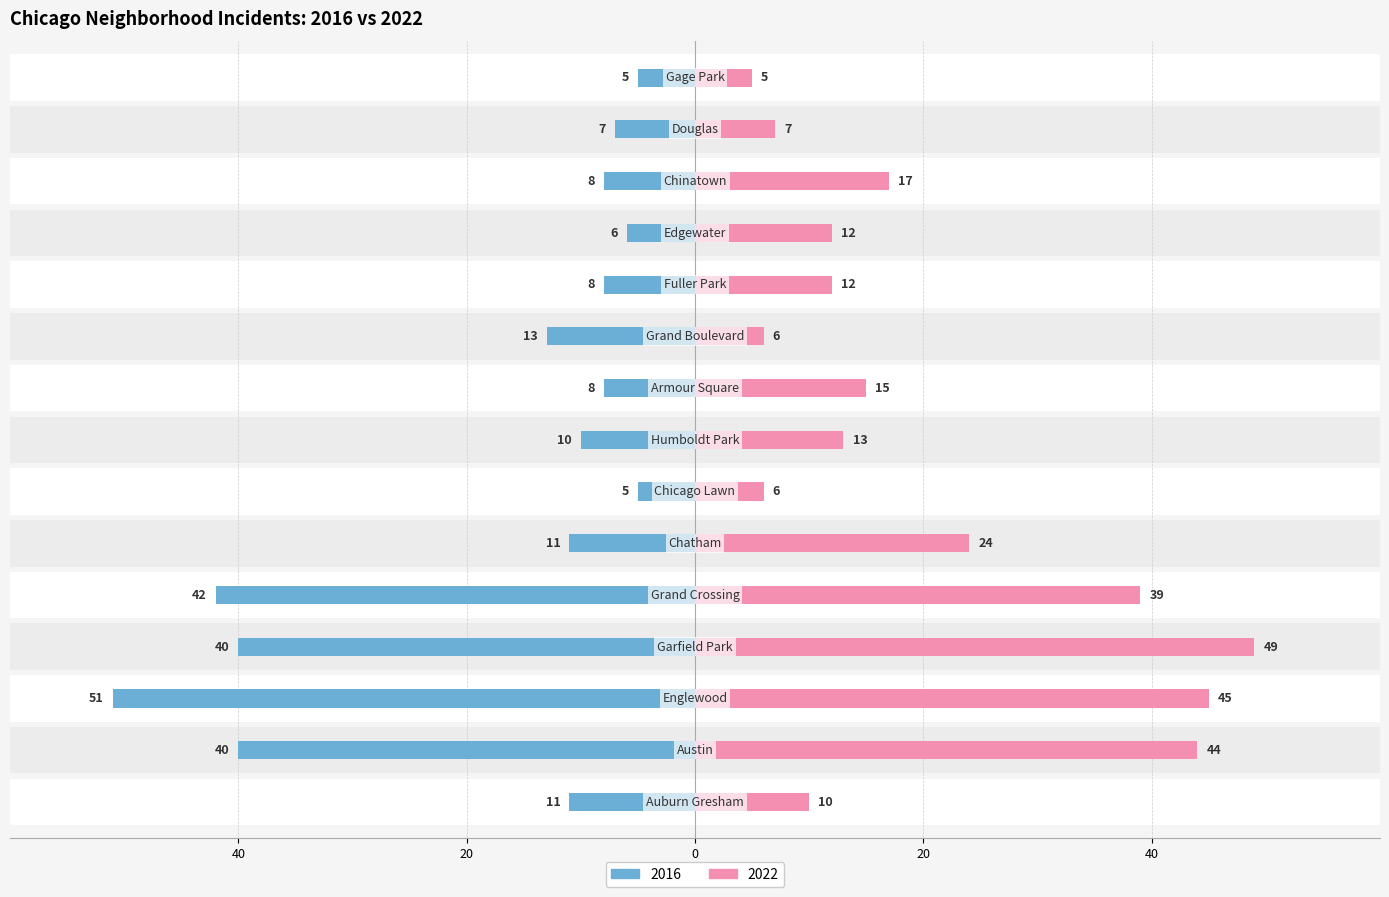

List the series in order of their overall mean, highest first.

2022, 2016